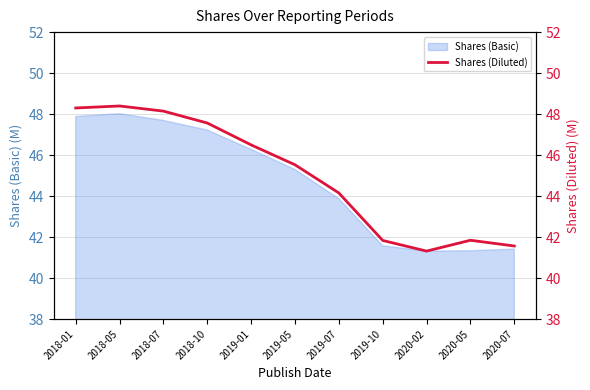

What is the greatest value displayed?

48.4